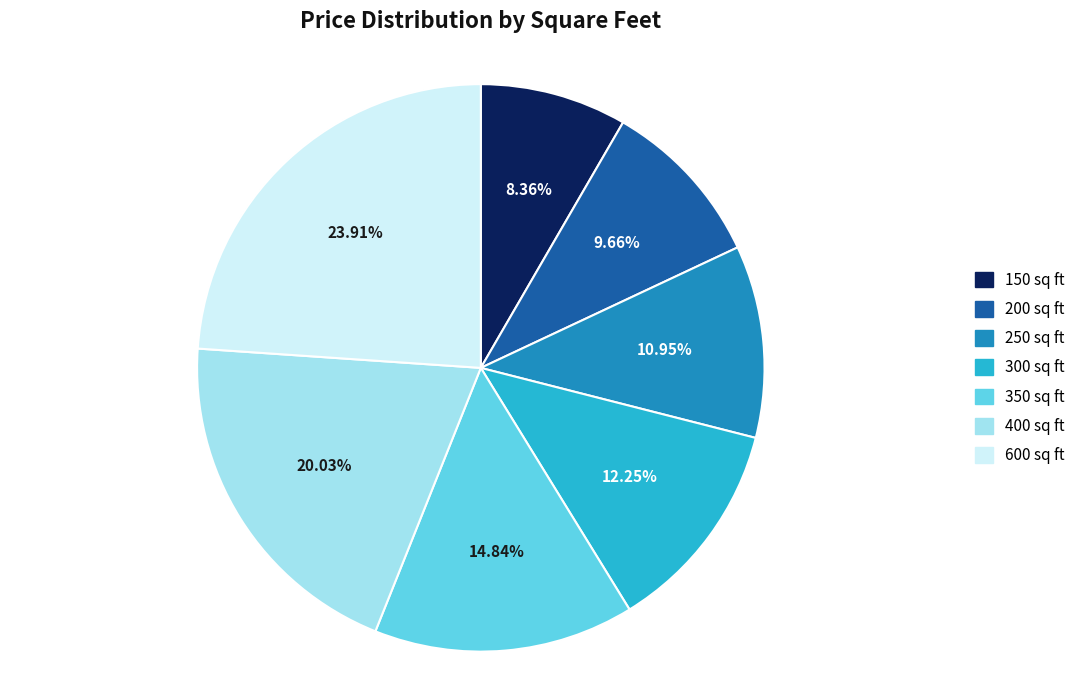

Which category has the smallest portion of the pie?

150